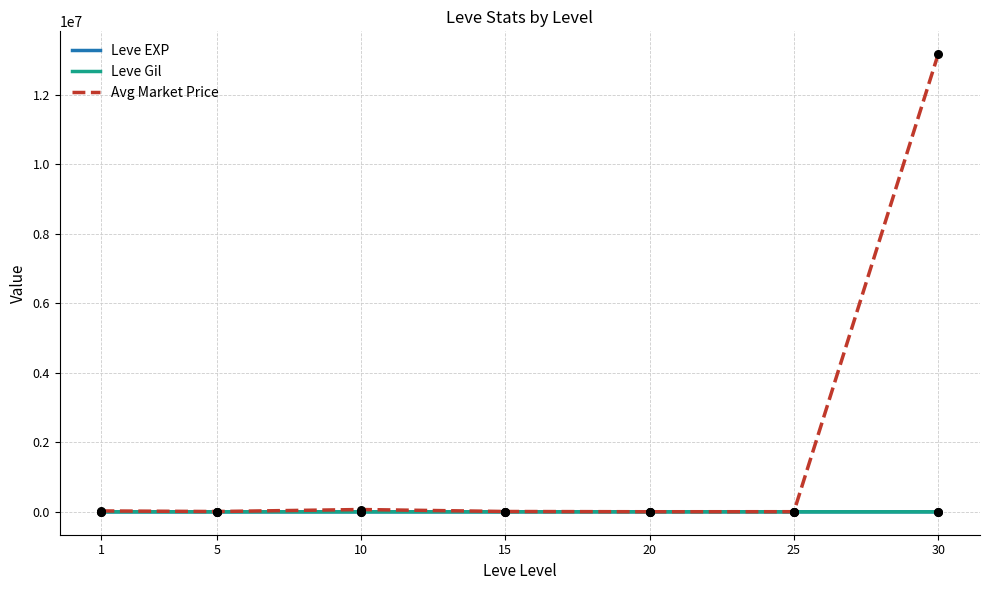

Which series contains the lowest Y value?

Leve Gil